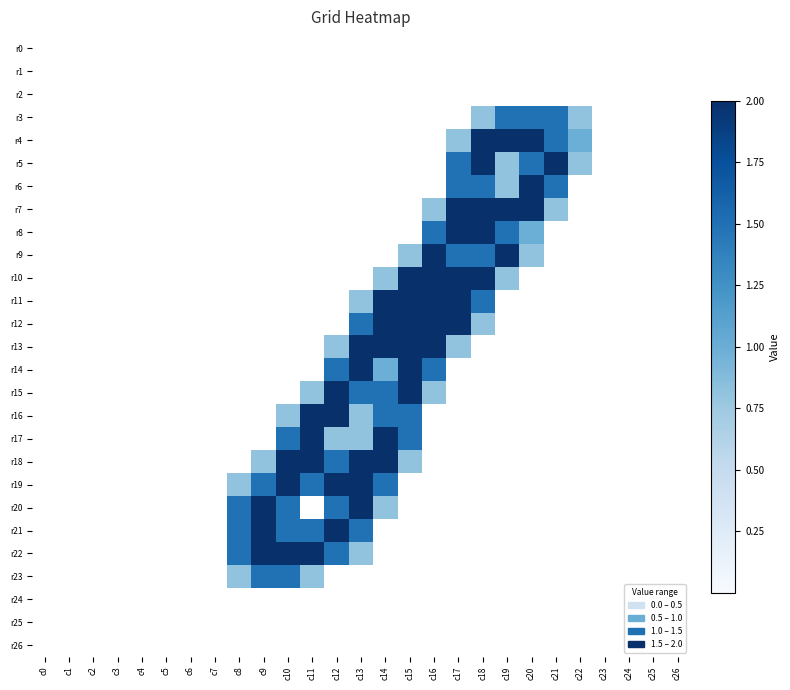

What is the difference between the highest and lowest values at c21?

2.0